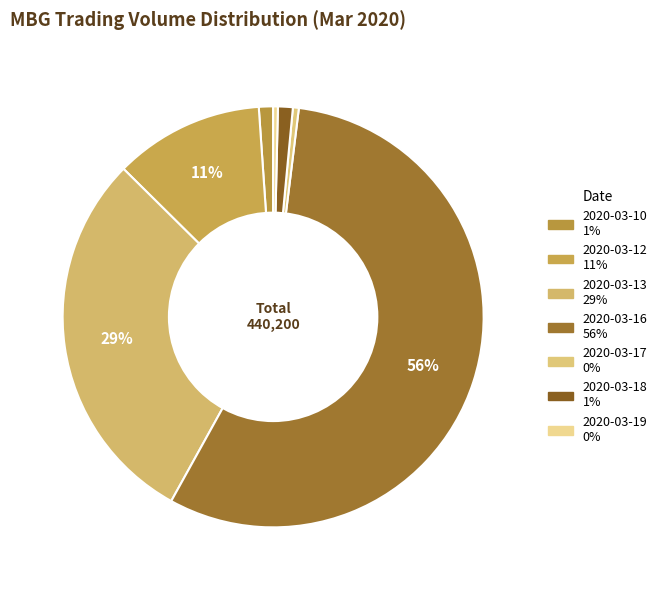

How many segments does this pie chart have?

7